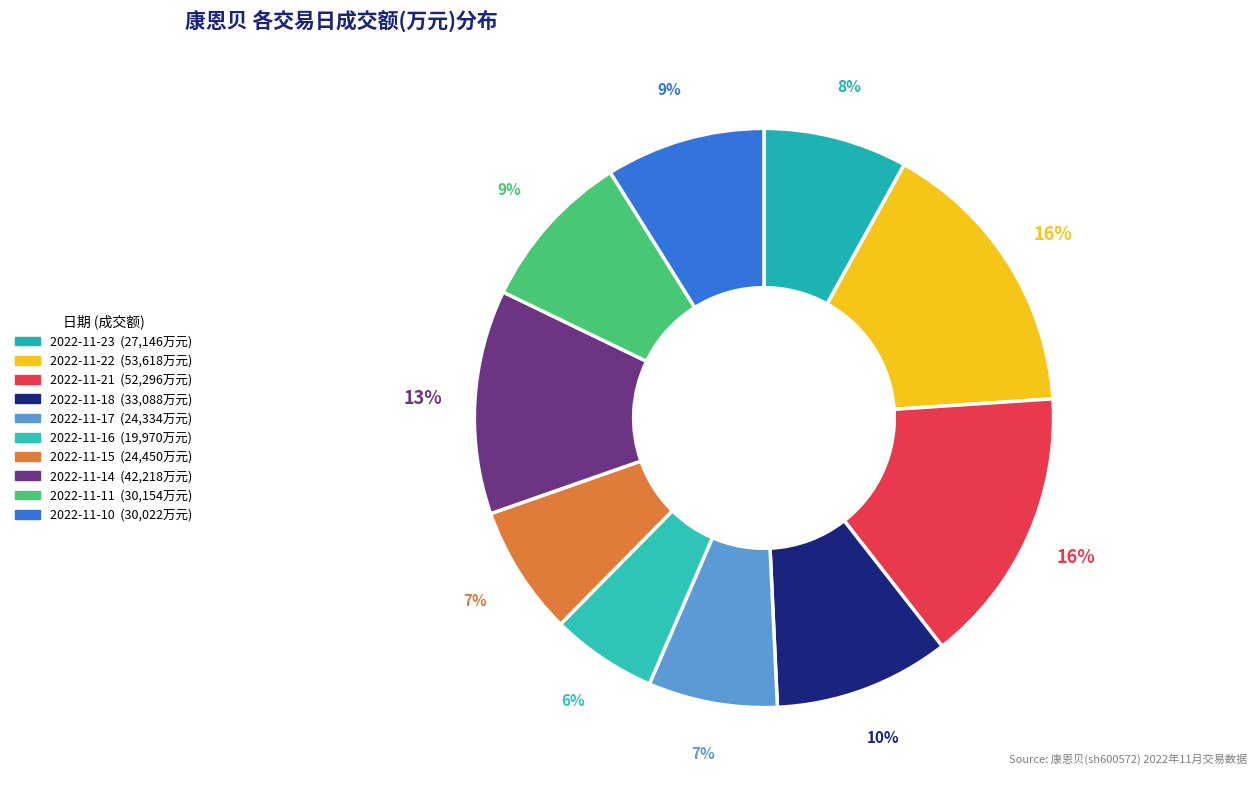

True or false: 2022-11-23 accounts for 8% of the total.

True